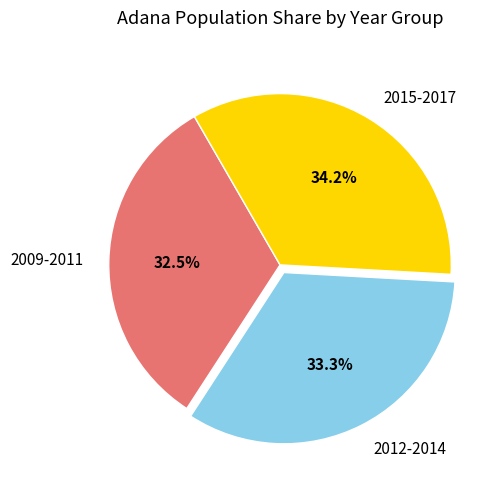

What percentage is NOT represented by 2015-2017?

65.8%